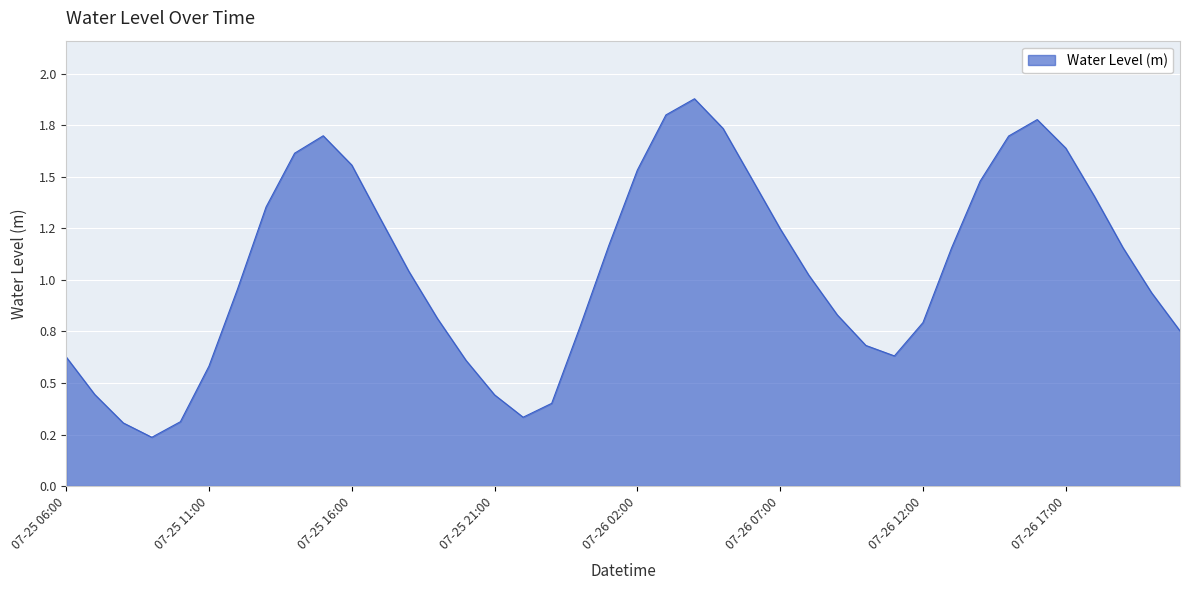

Which category has the highest value across all series?

2023-07-26 04:00